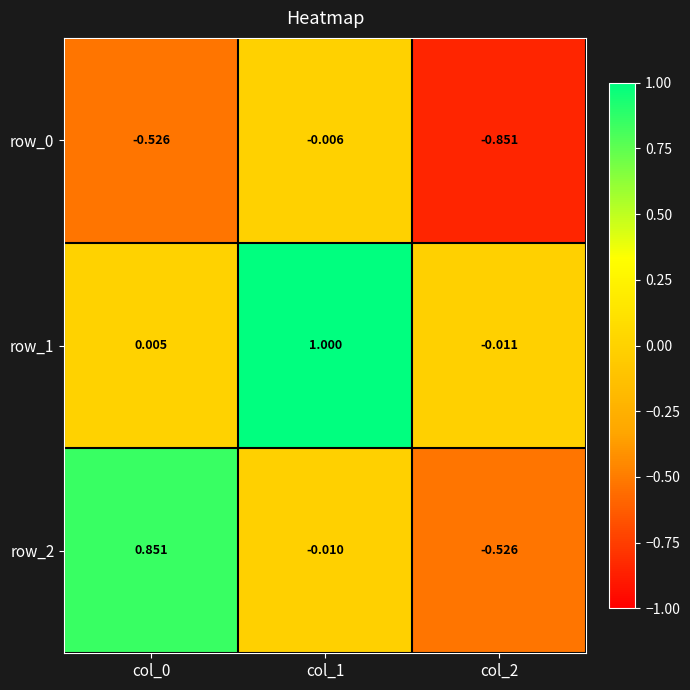

Is the value of row_2 at col_2 greater than the value of row_0 at col_2?

Yes